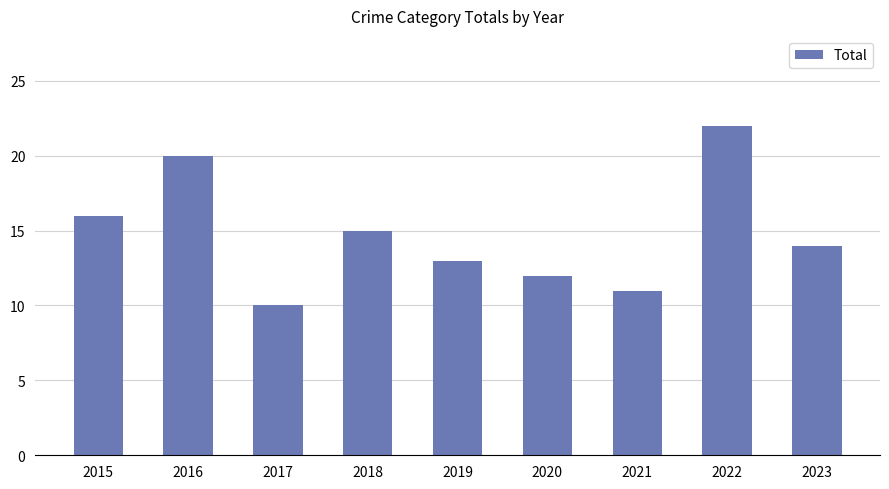

Are the bars grouped side by side (vs. stacked)?

No